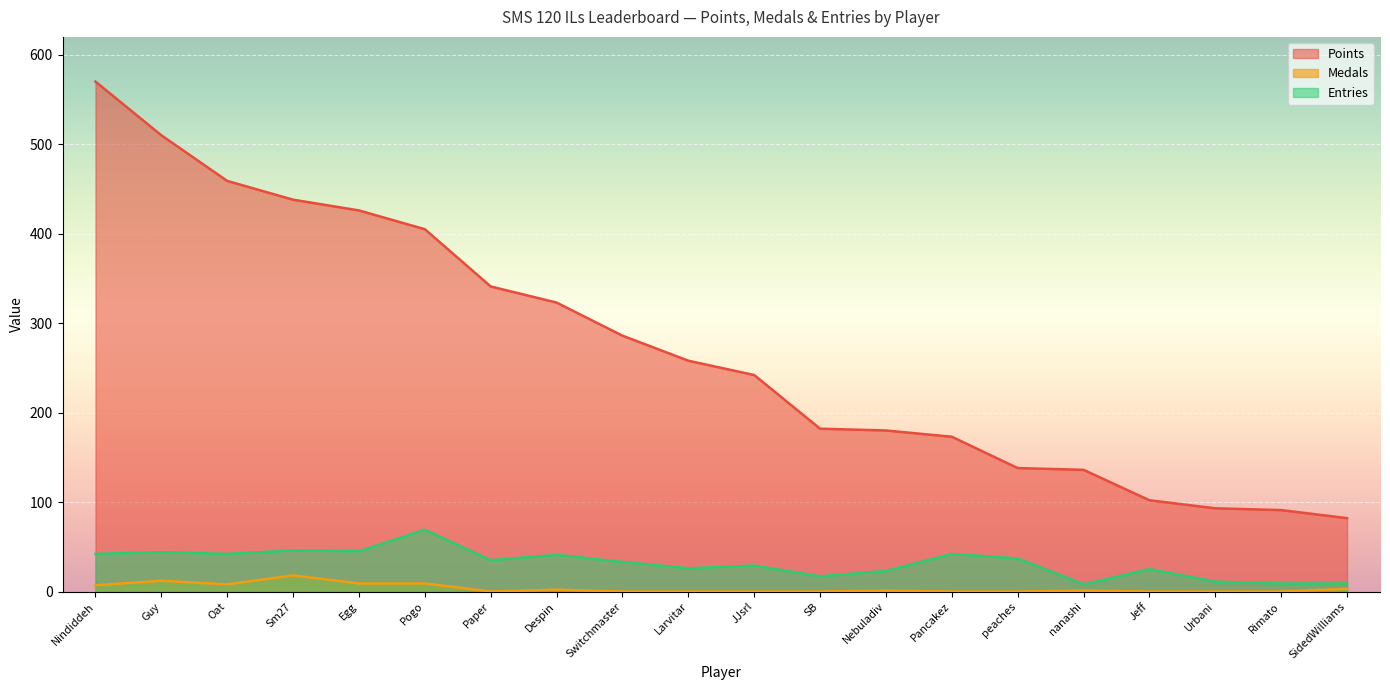

At which category does Entries reach its first local peak?

Guy